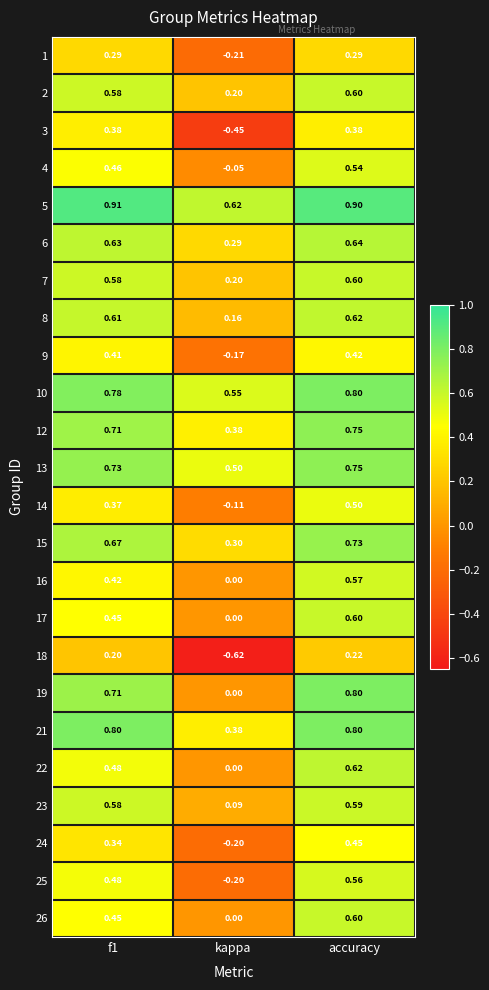

Is the value of 8 at accuracy greater than the value of 17 at f1?

Yes